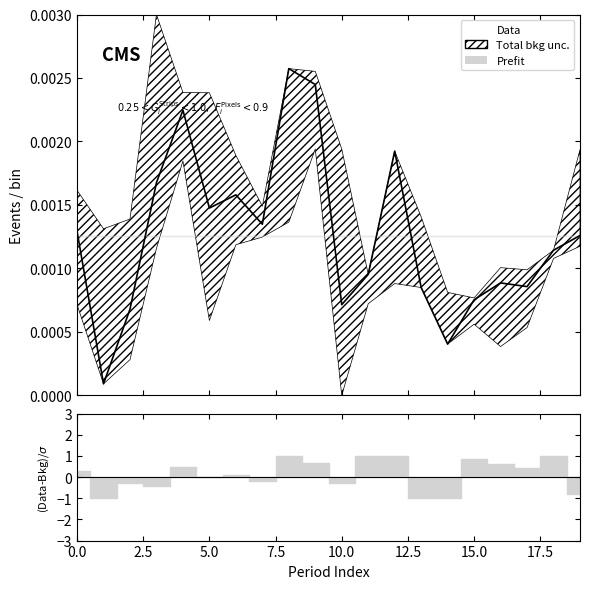

How many interior local peaks (higher than both neighbors) does the data have?

5